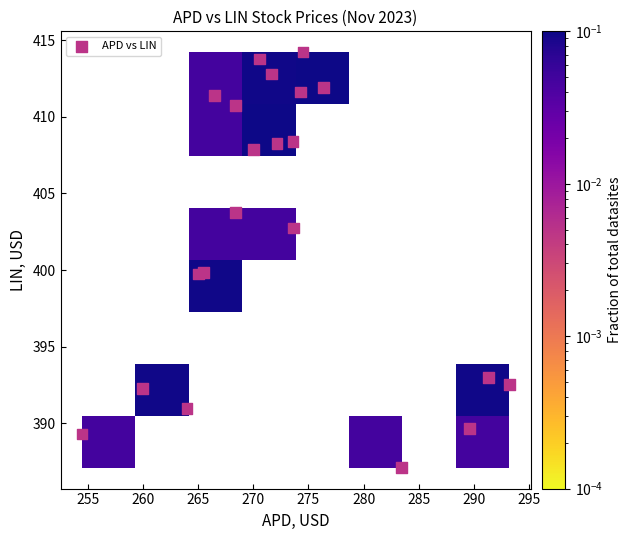

What is the range of X values (max minus min)?

38.7